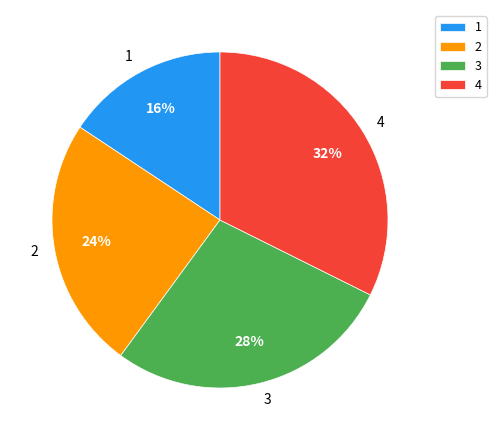

How many slices are in this pie chart?

4